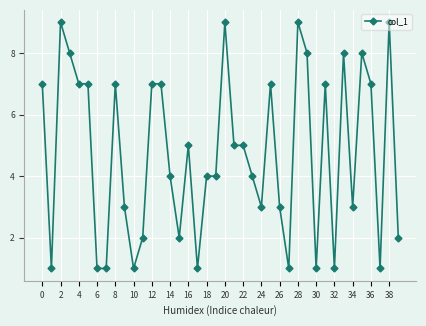

How many data points does each series have?

40